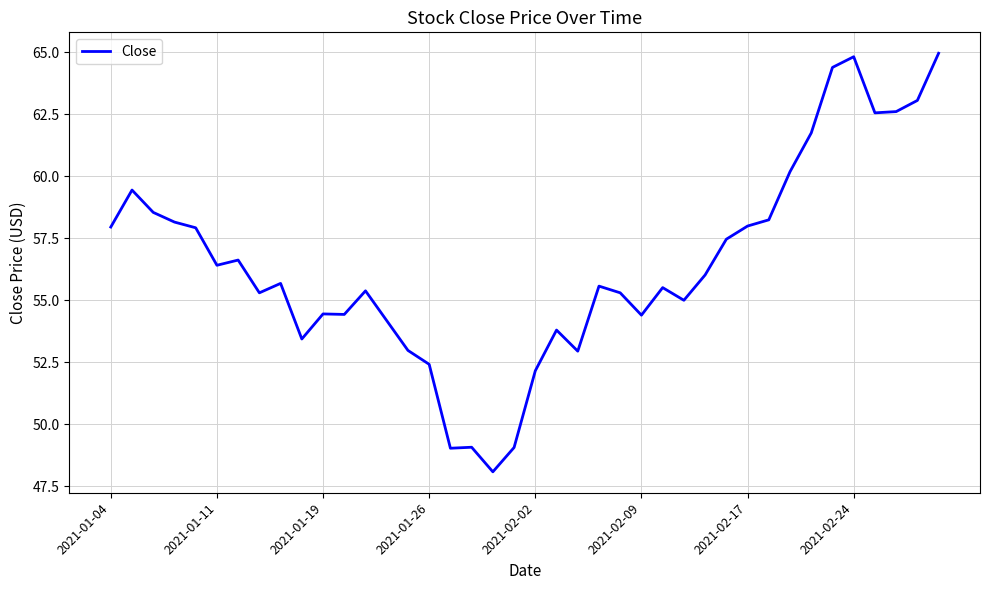

What is the difference between the maximum and minimum values?

16.9